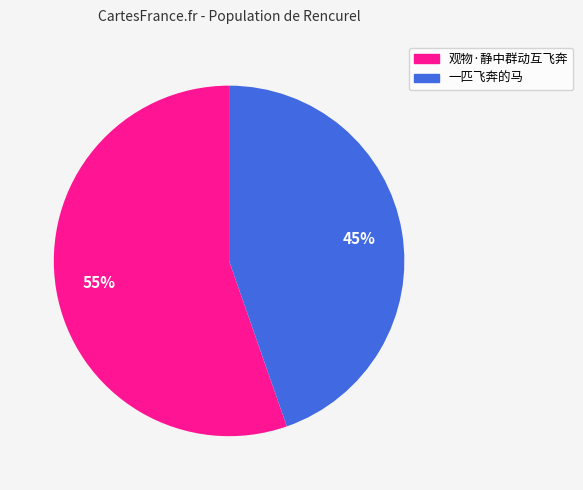

To the nearest percent, what is the combined percentage of 观物·静中群动互飞奔 and 一匹飞奔的马?

100%